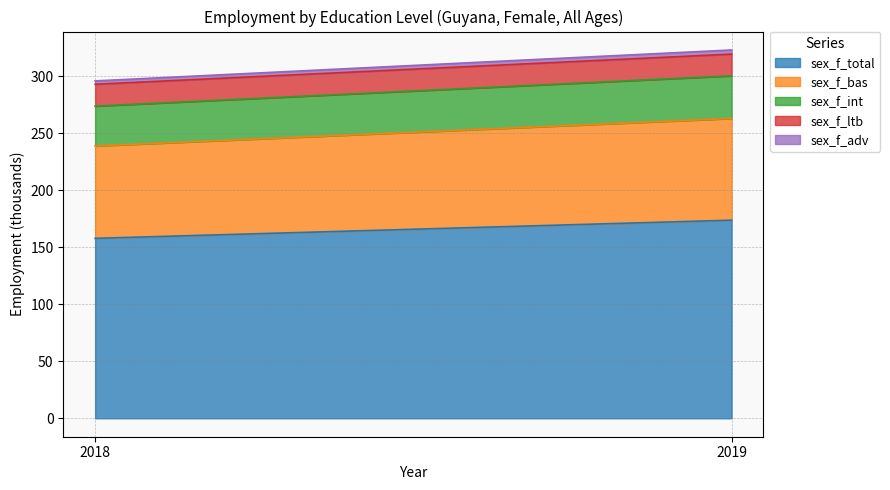

Where is sex_f_int nearest to the value 36?

2018